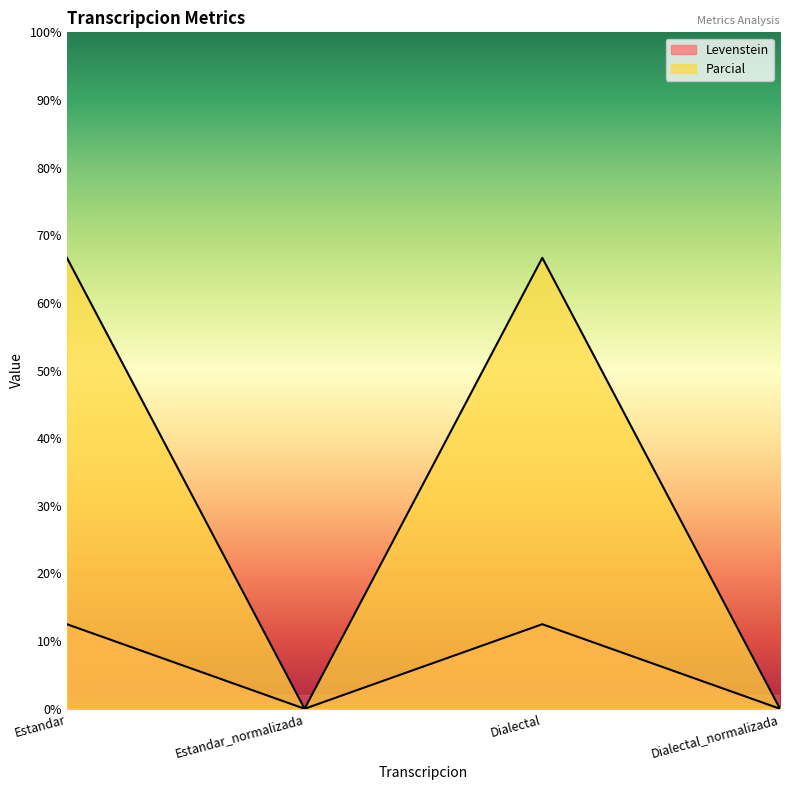

What is the greatest value displayed?

66.7